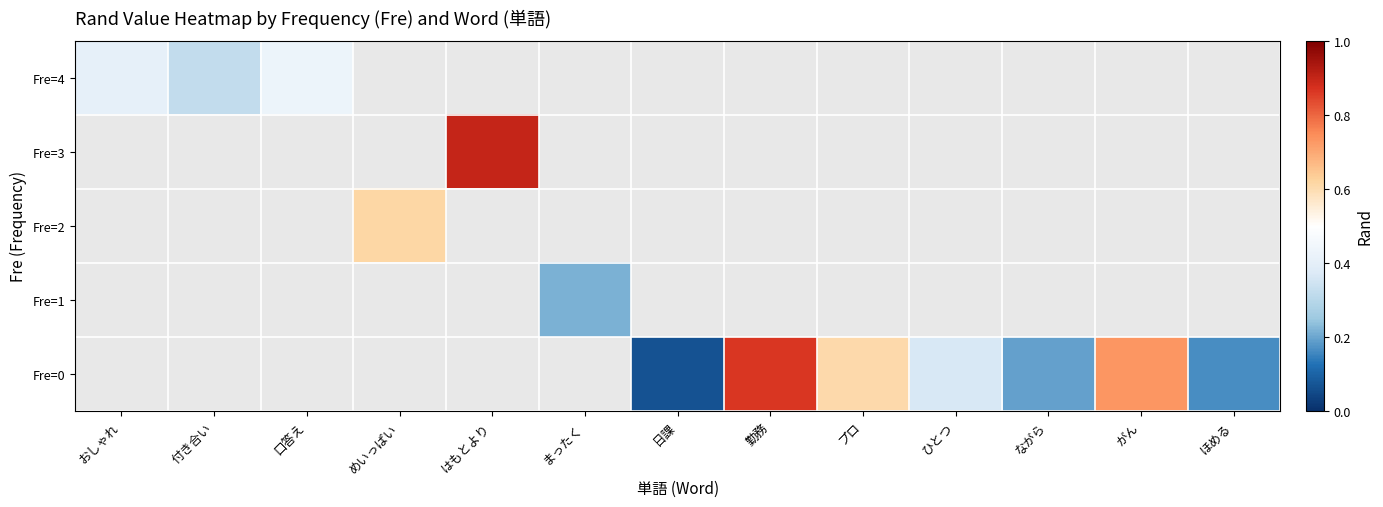

What is the greatest value displayed?

0.9